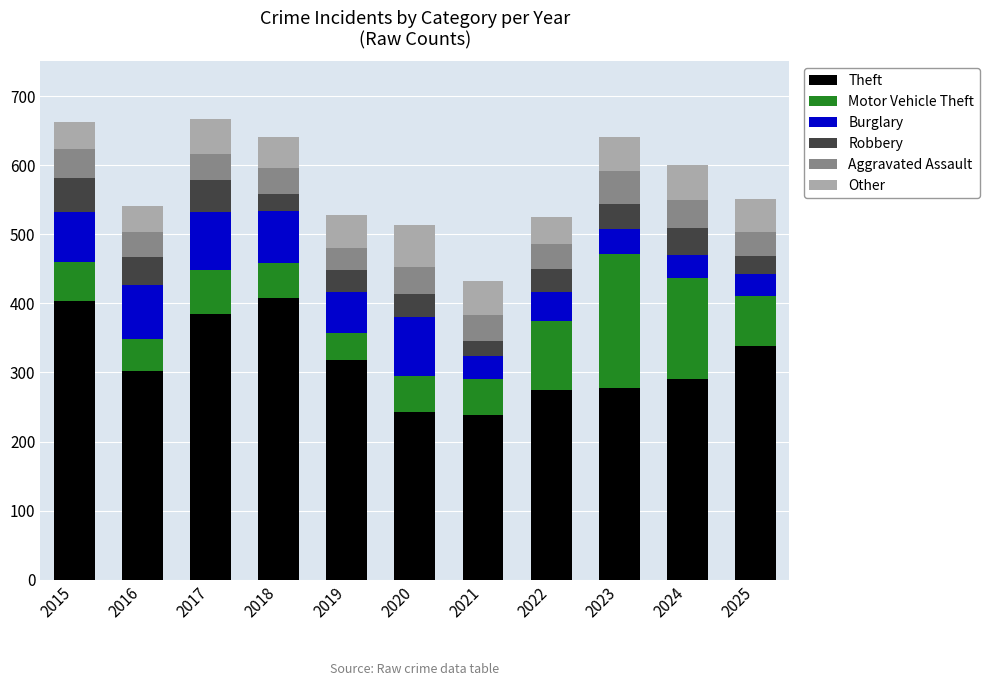

What is the total value across all series at 2024?

600